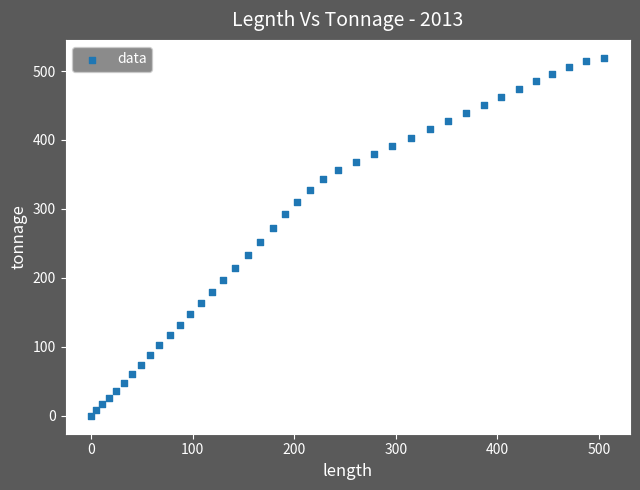

What is the range of X values (max minus min)?

505.5